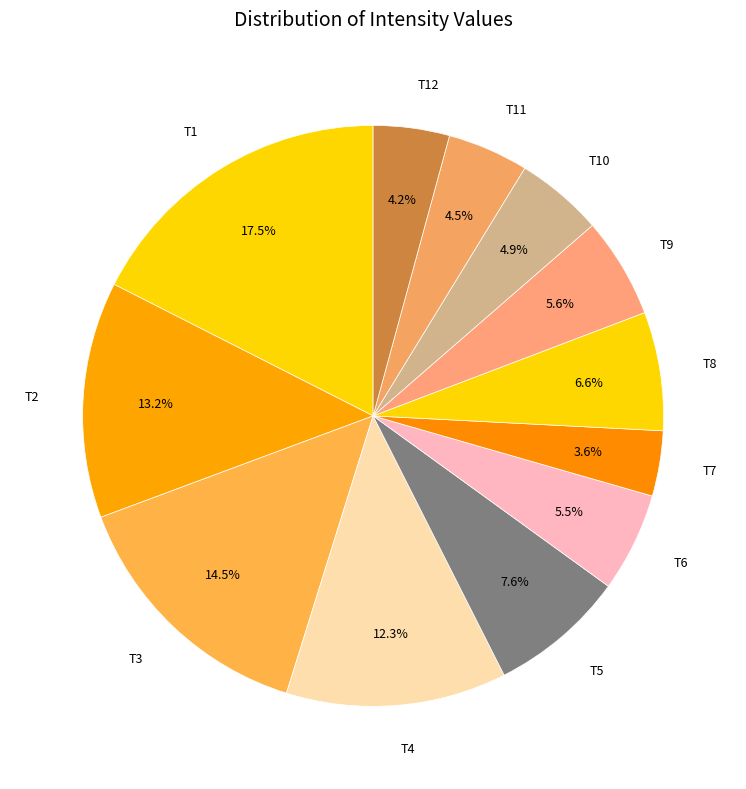

Which slice is the smallest?

T7